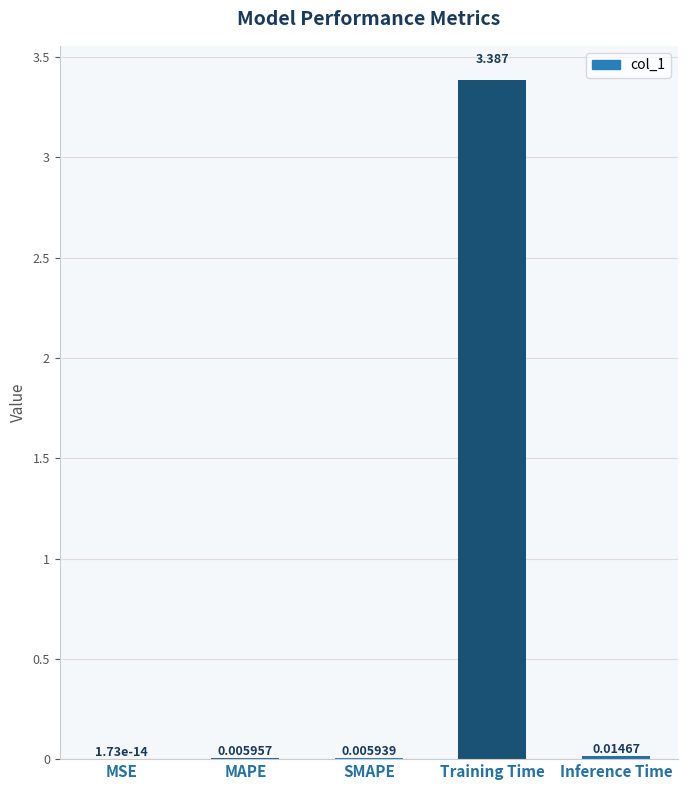

Which label corresponds to the largest value in the chart?

Training Time